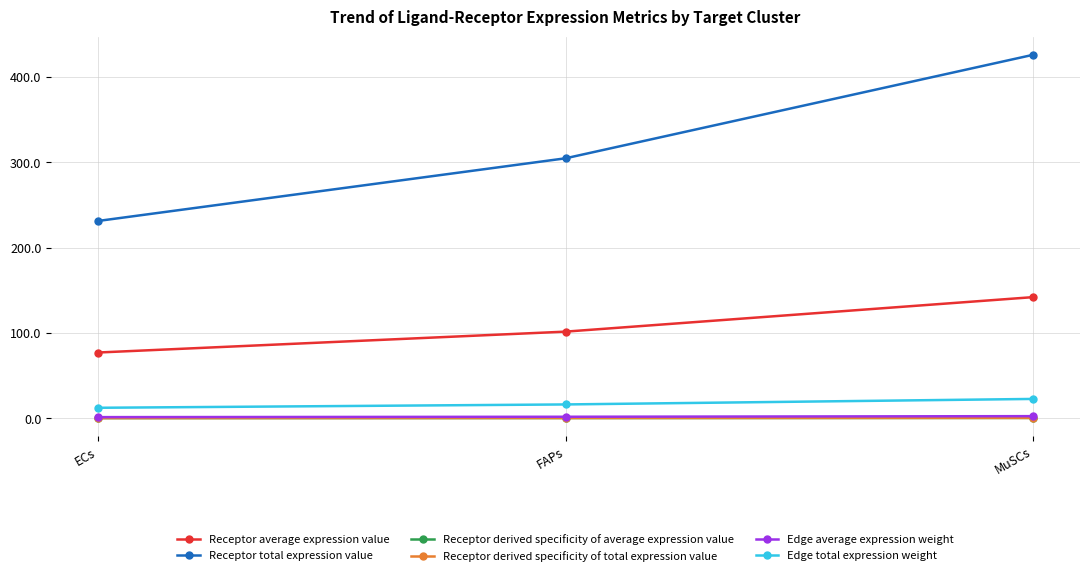

Which series has the largest total across all categories?

Receptor total expression value